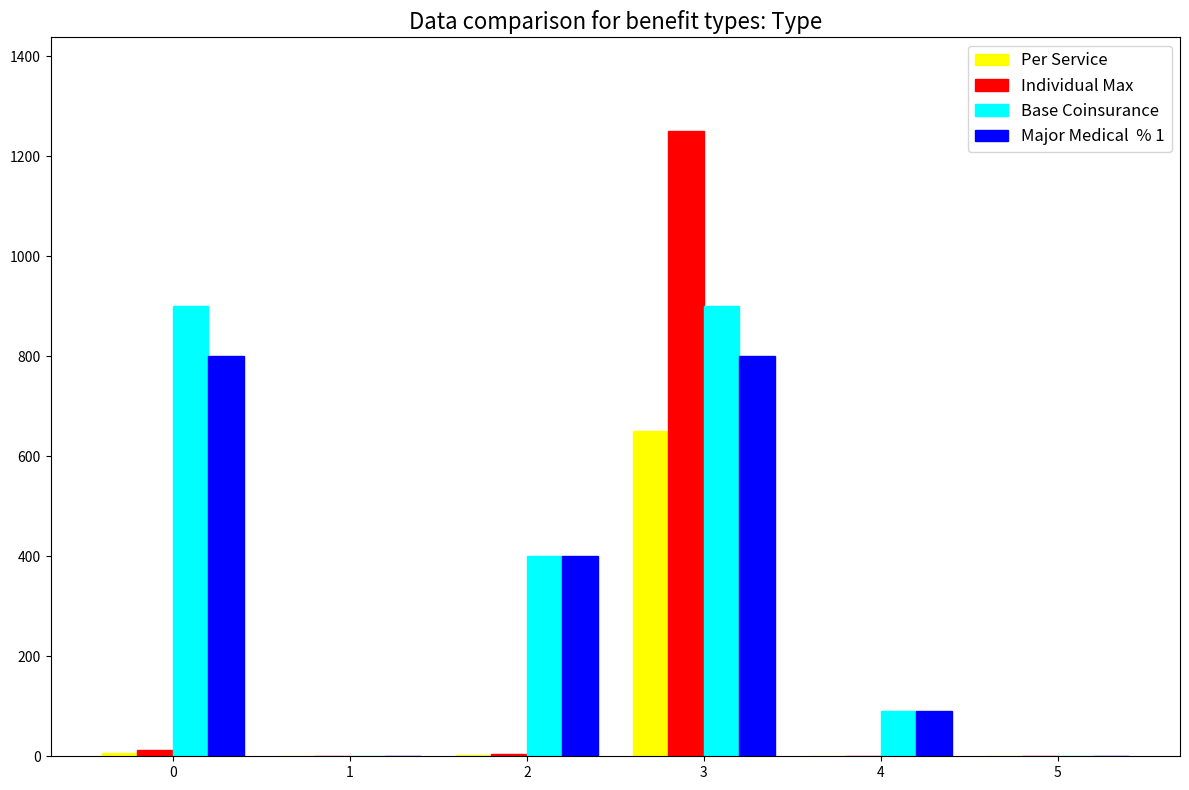

At which category is the sum across all series the highest?

3